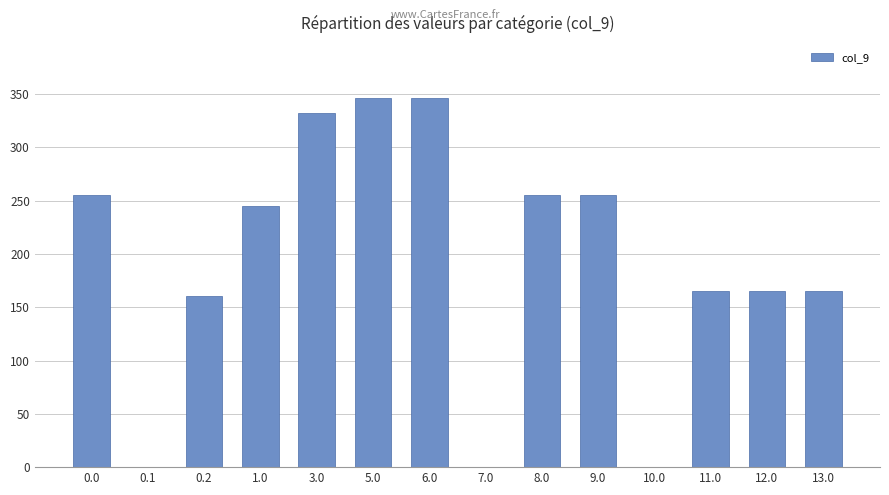

The chart shows a value of 244.7 at 1.0. True or false?

True